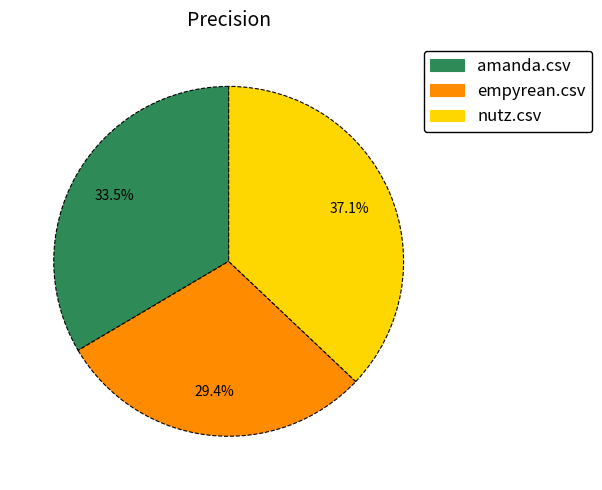

Which slice is the smallest?

empyrean.csv